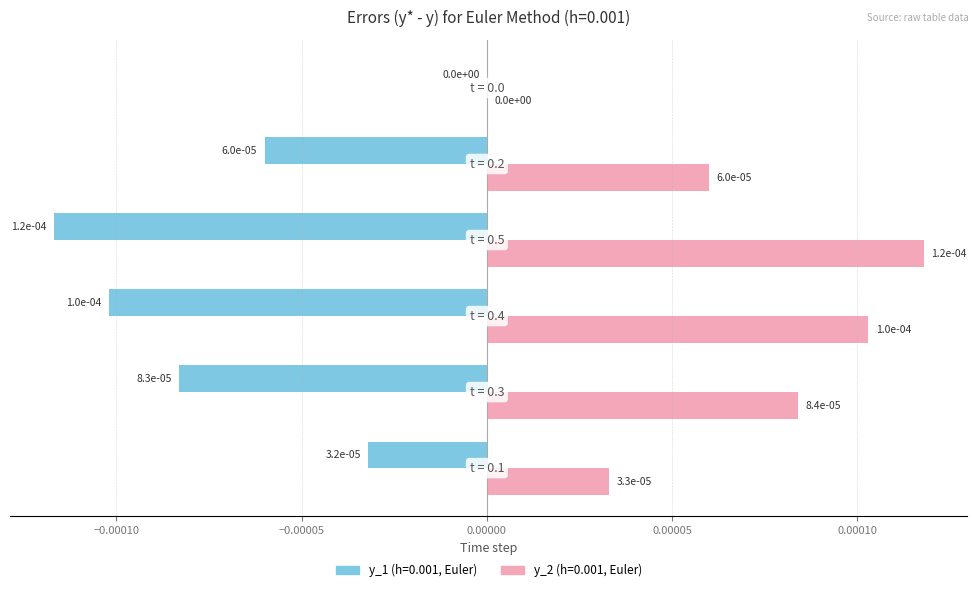

How many categories are shown in the chart?

6